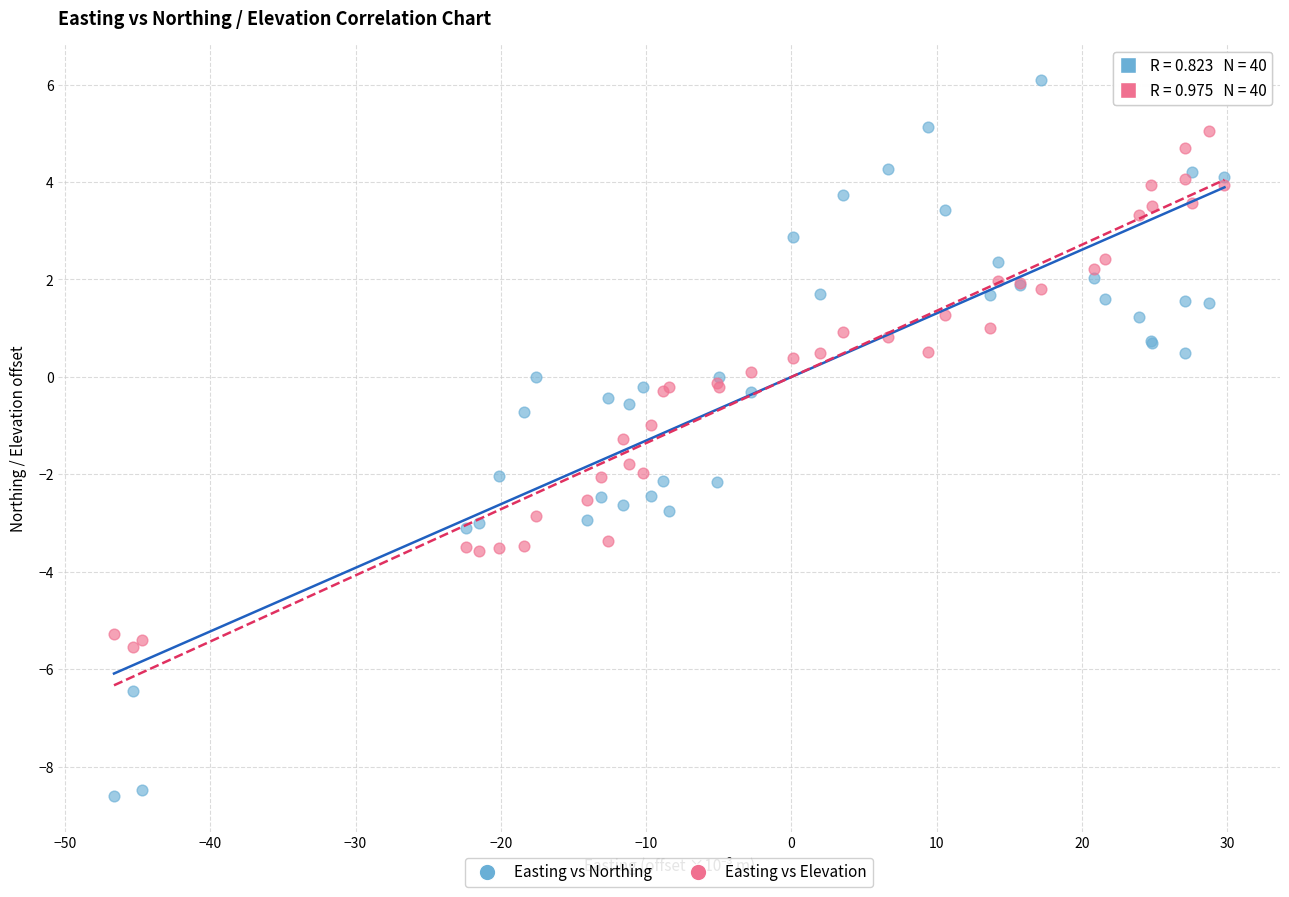

What are all the series names shown in the legend?

Easting vs Northing, Easting vs Elevation